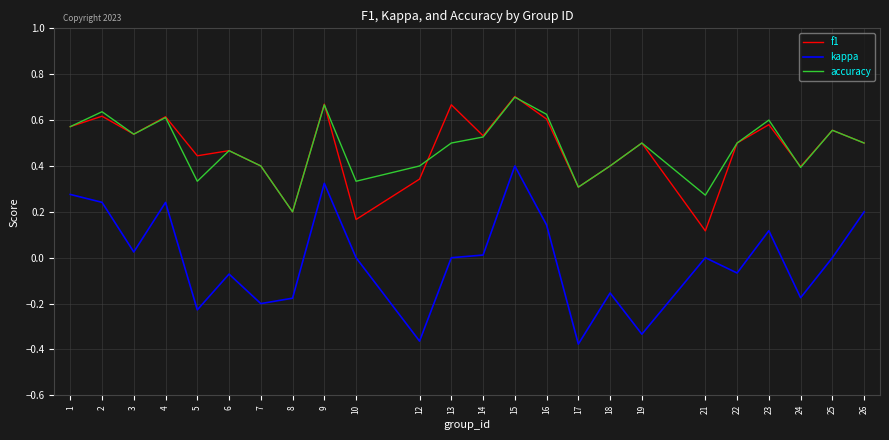

Which series changed the most between 4 and 5?

kappa